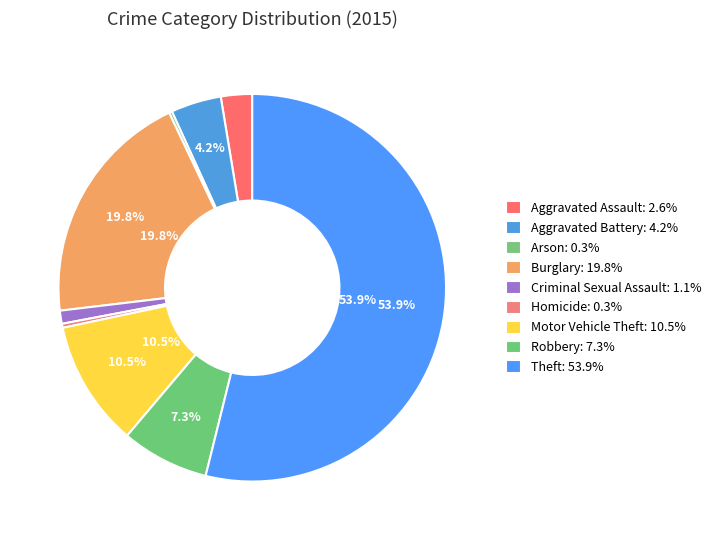

Rank the categories by value from highest to lowest.

Theft, Burglary, Motor Vehicle Theft, Robbery, Aggravated Battery, Aggravated Assault, Criminal Sexual Assault, Homicide, Arson